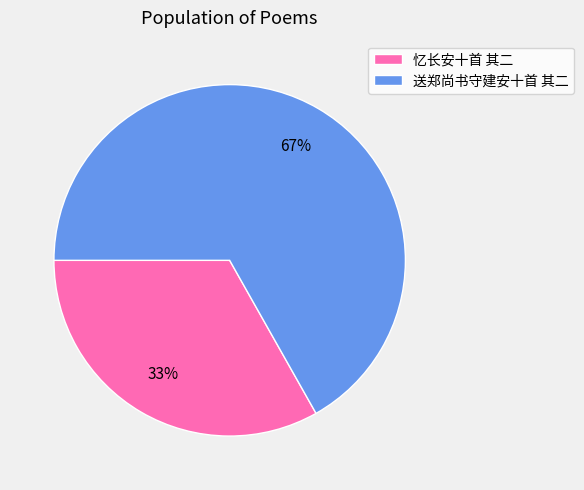

How many slices are in this pie chart?

2